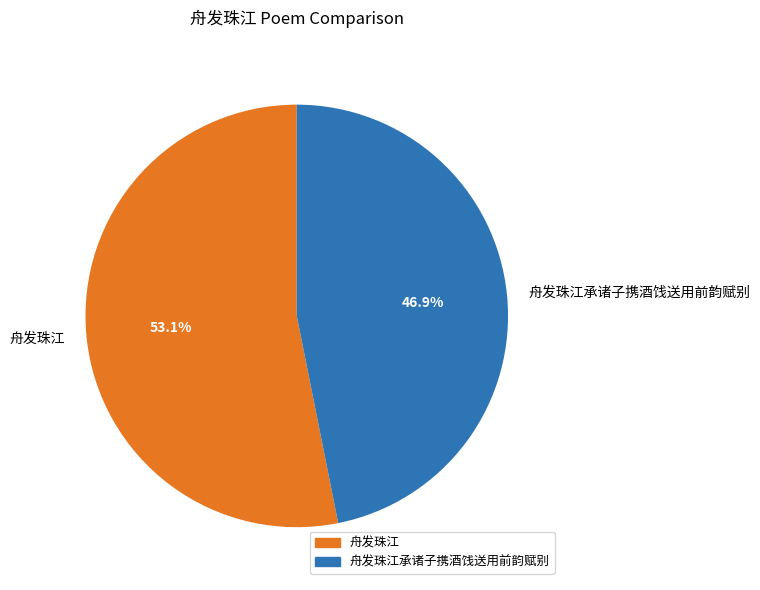

How many segments does this pie chart have?

2